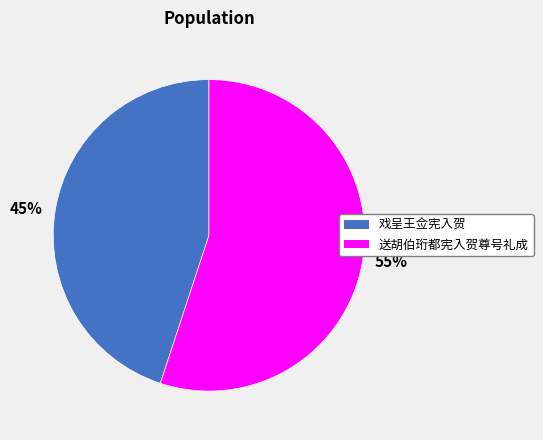

True or false: 45% accounts for 51% of the total.

False